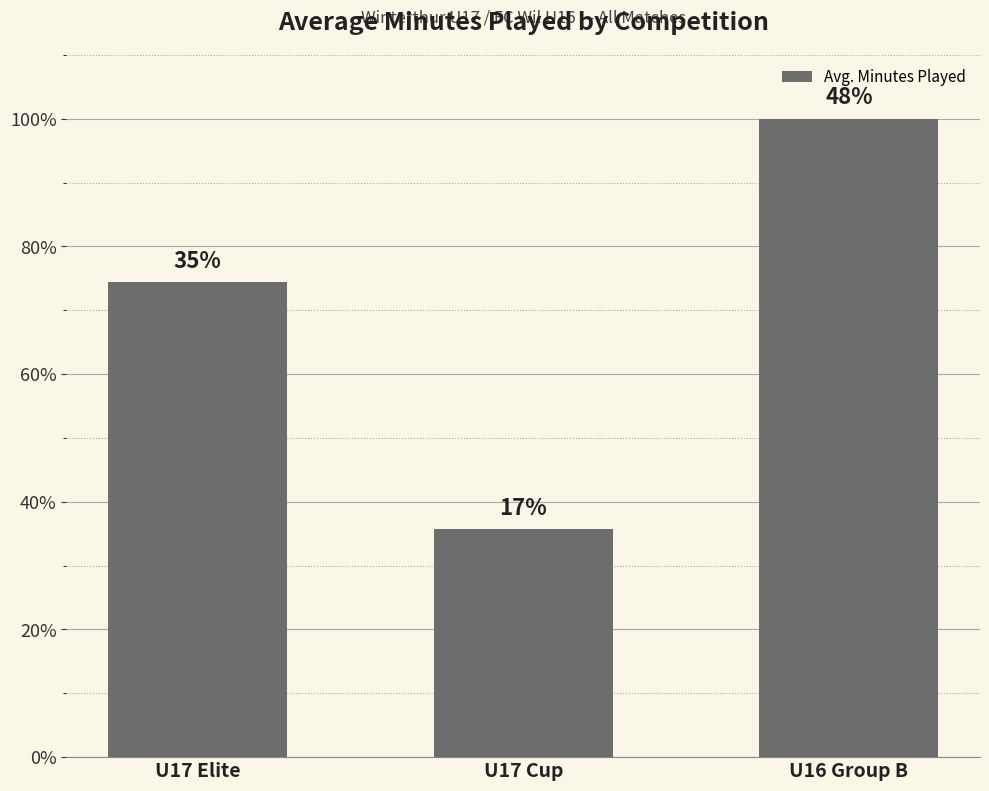

What is the difference between the maximum and minimum values?

64.3